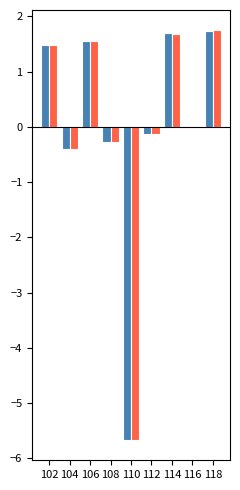

What is the greatest value displayed?

1.7